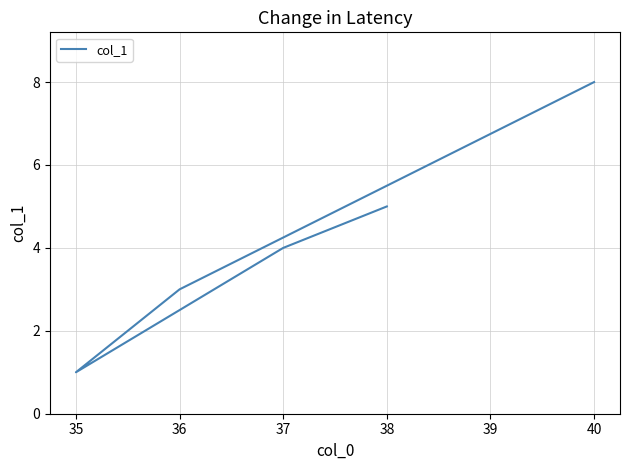

Reading left to right, what are all the values shown in this chart?

5	4	1	3	8